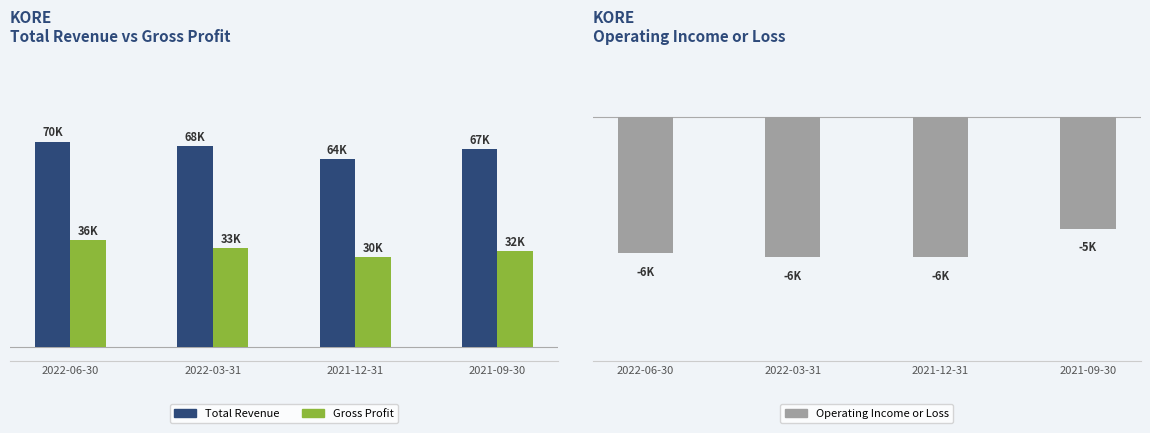

What is the difference between the highest and lowest values at 2021-12-31?

71200